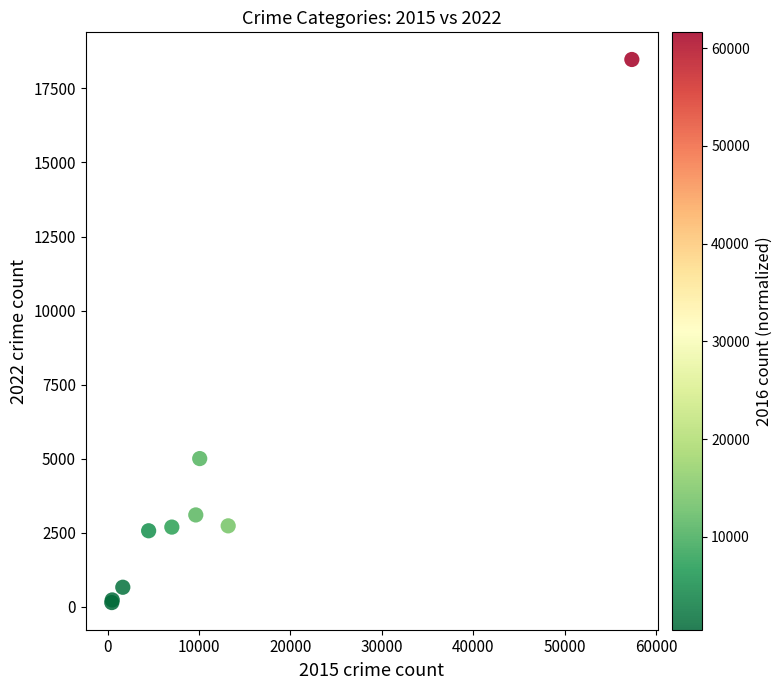

What Y value in the scatter plot is closest to 9312?

5008